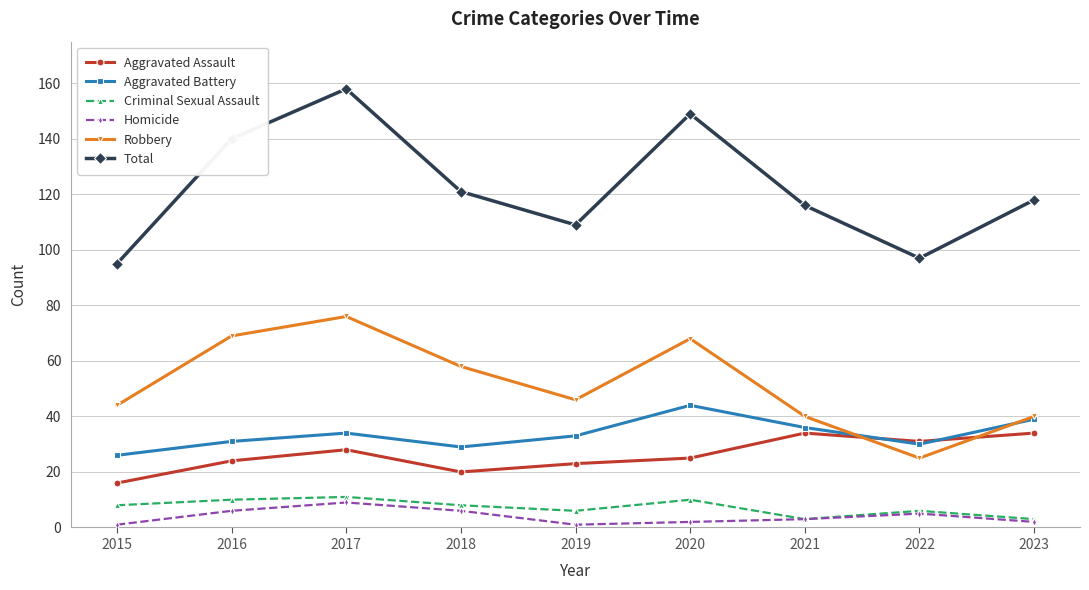

What are all the series names shown in the legend?

Aggravated Assault, Aggravated Battery, Criminal Sexual Assault, Homicide, Robbery, Total